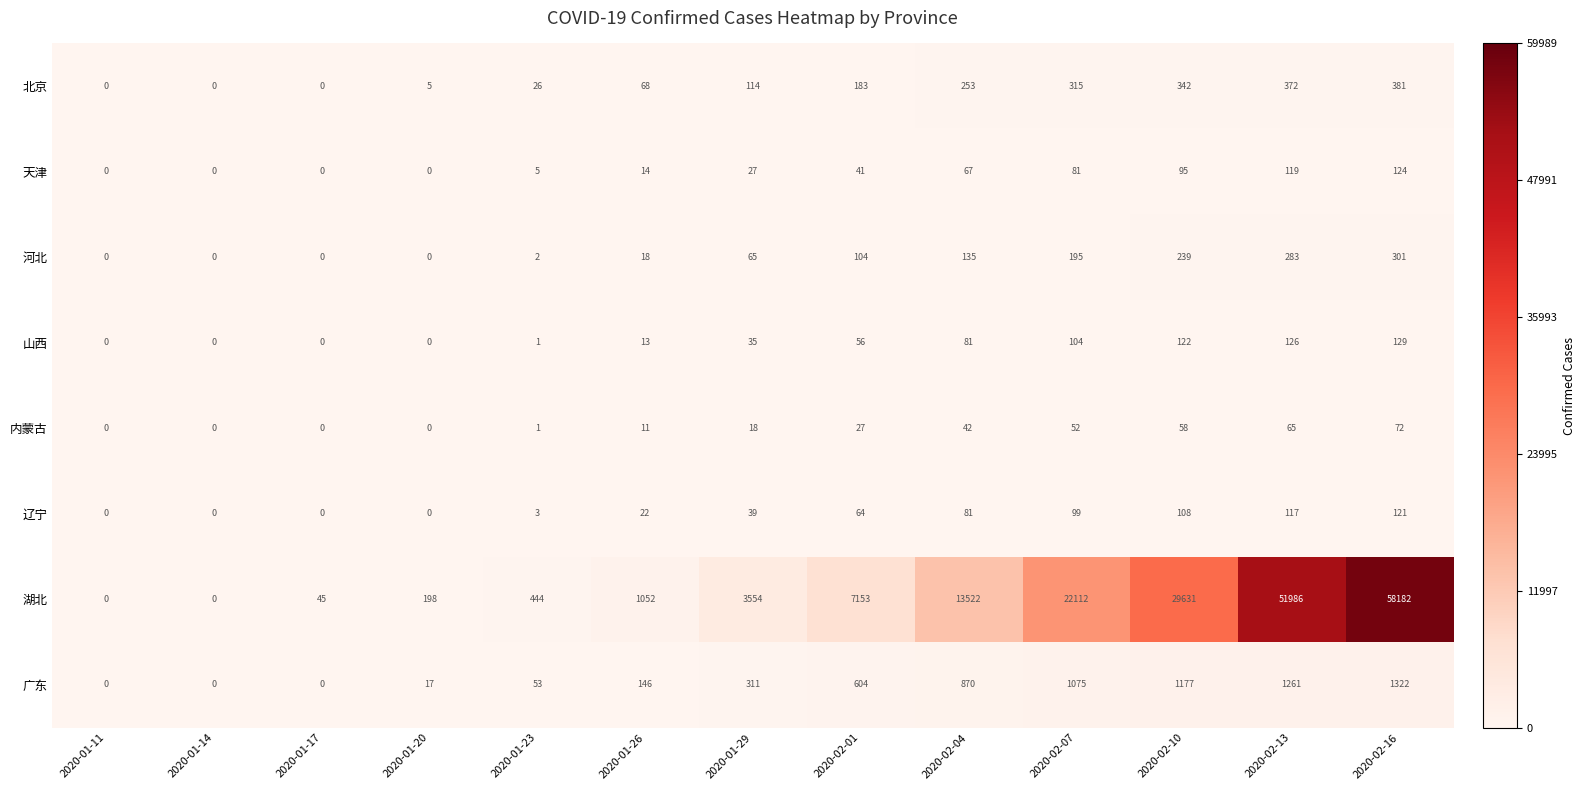

True or false: 天津 has a value of 41 at 2020-02-04.

False